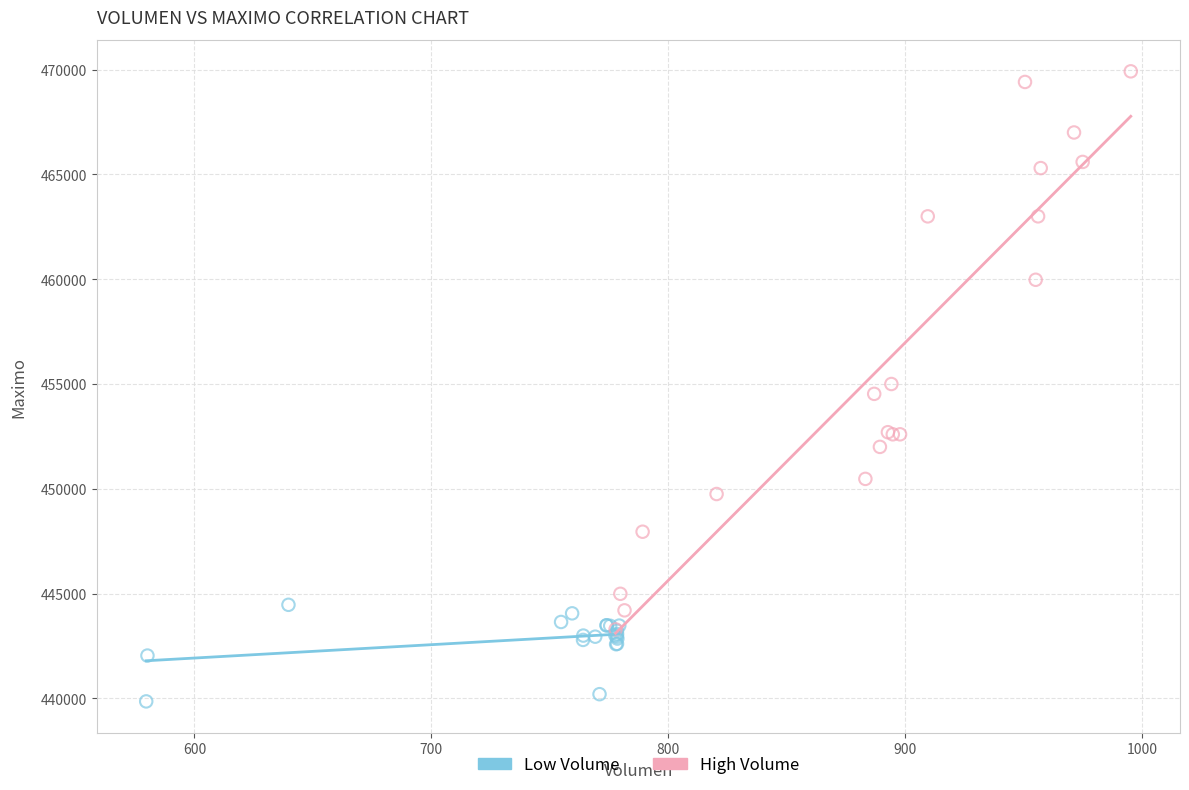

Which series contains the highest Y value?

High Volume